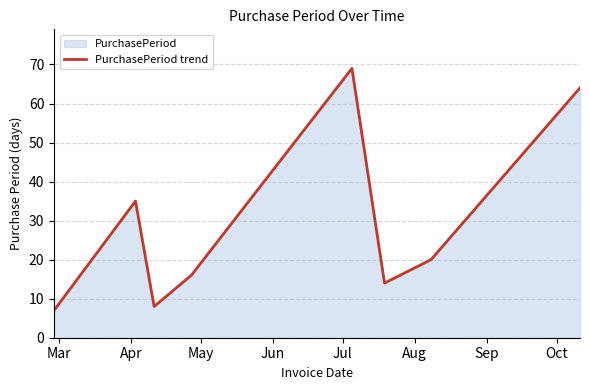

What is the maximum value shown in the chart?

69